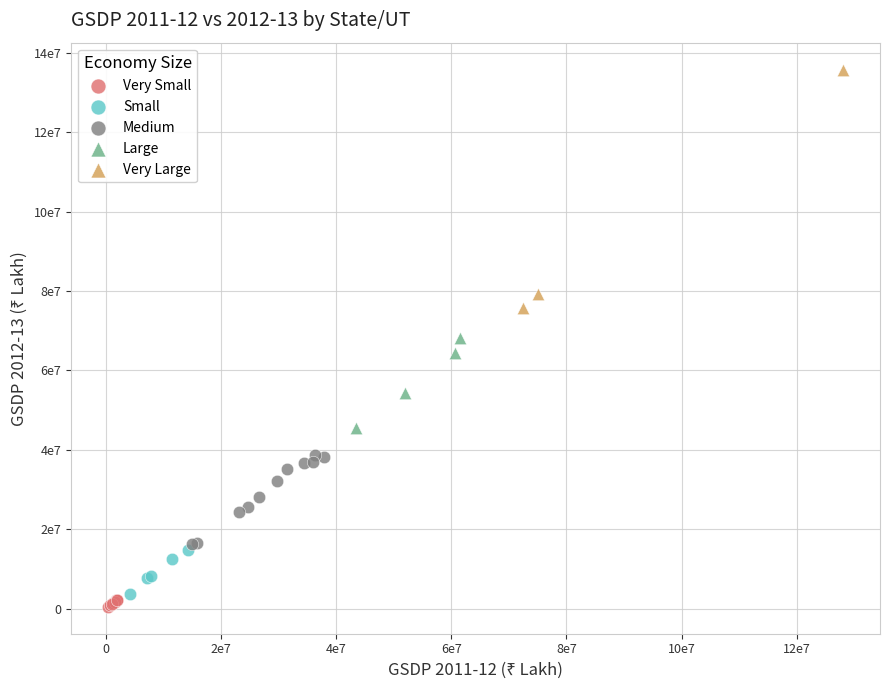

Which series has the largest Y range (max minus min)?

Very Large